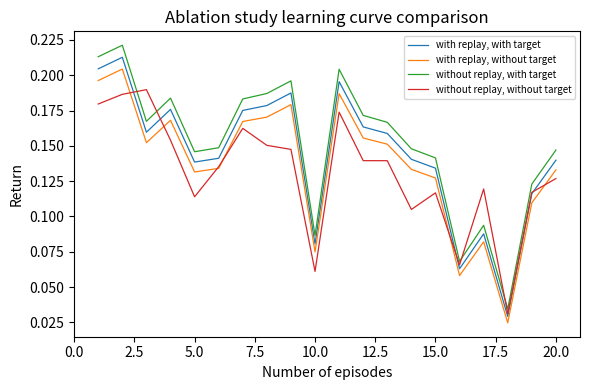

True or false: with replay, with target and with replay, without target intersect in this chart.

False